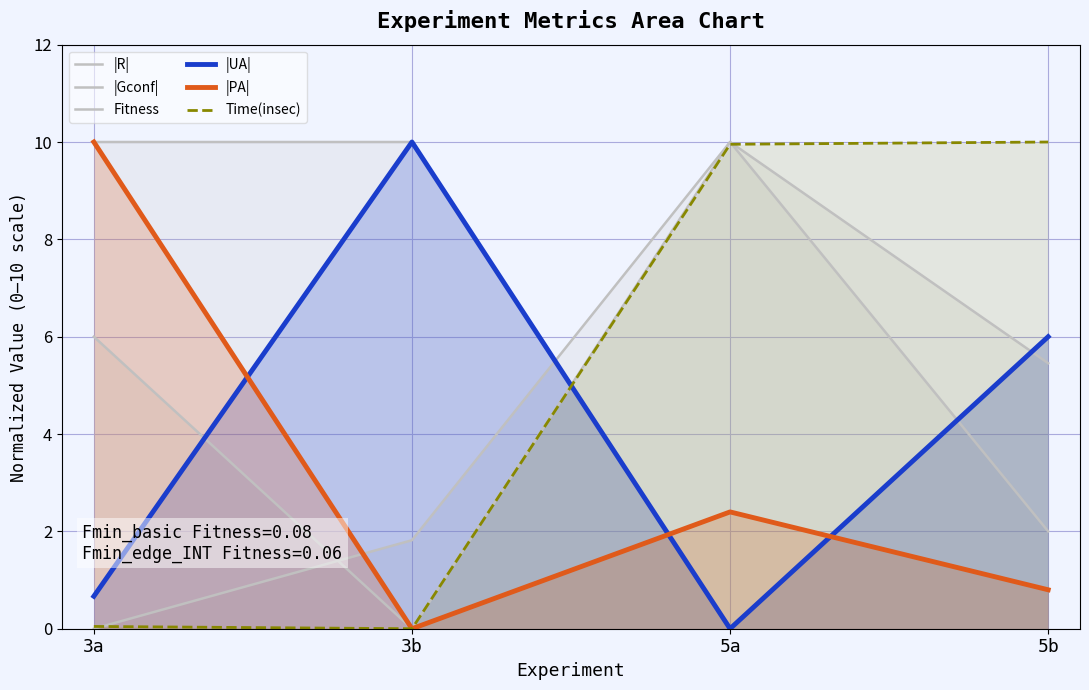

Does the chart display data point markers on the line(s)?

No